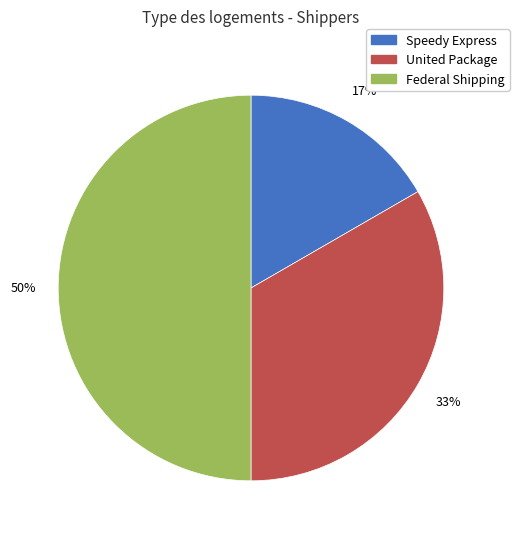

What percentage is the Speedy Express slice, to the nearest percent?

17%